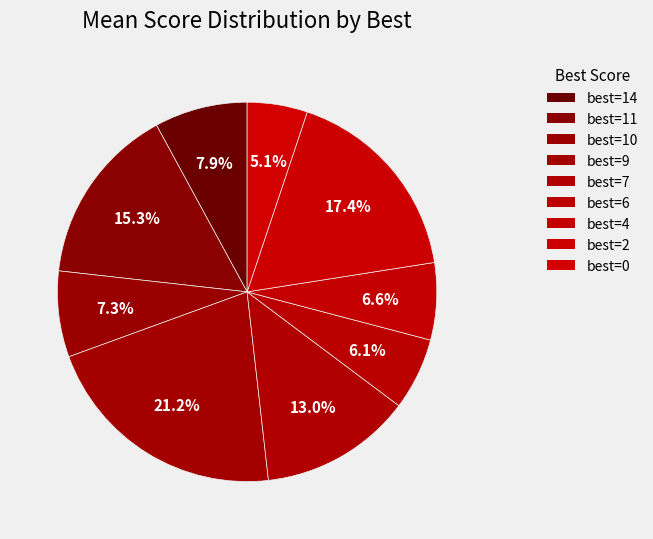

Count the number of slices in the pie.

9